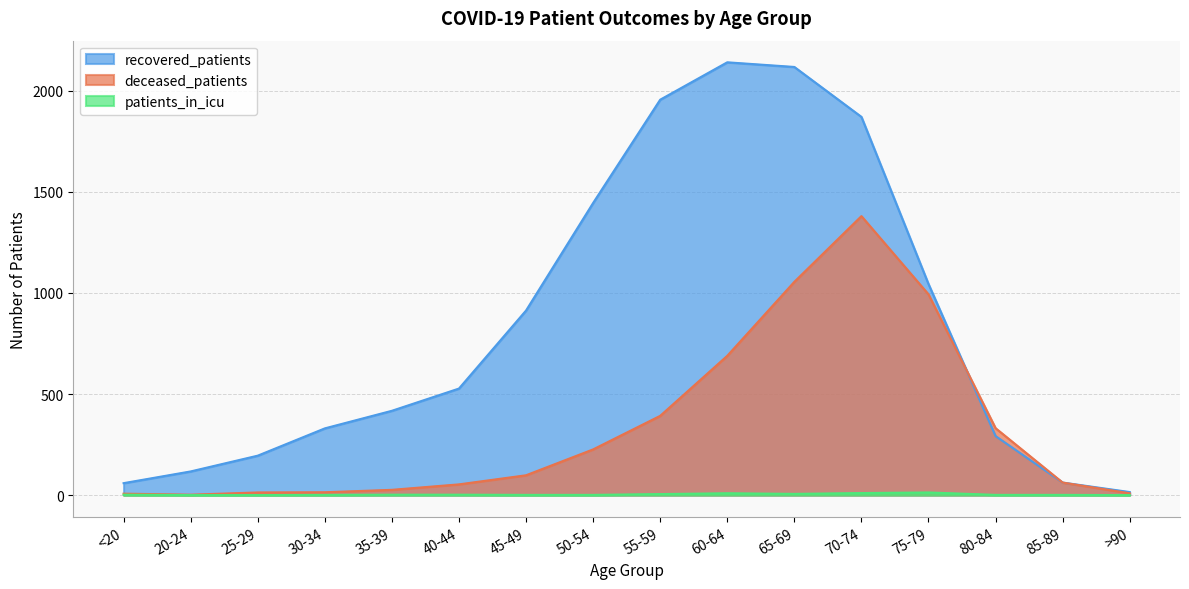

True or false: deceased_patients and patients_in_icu cross at least once.

False